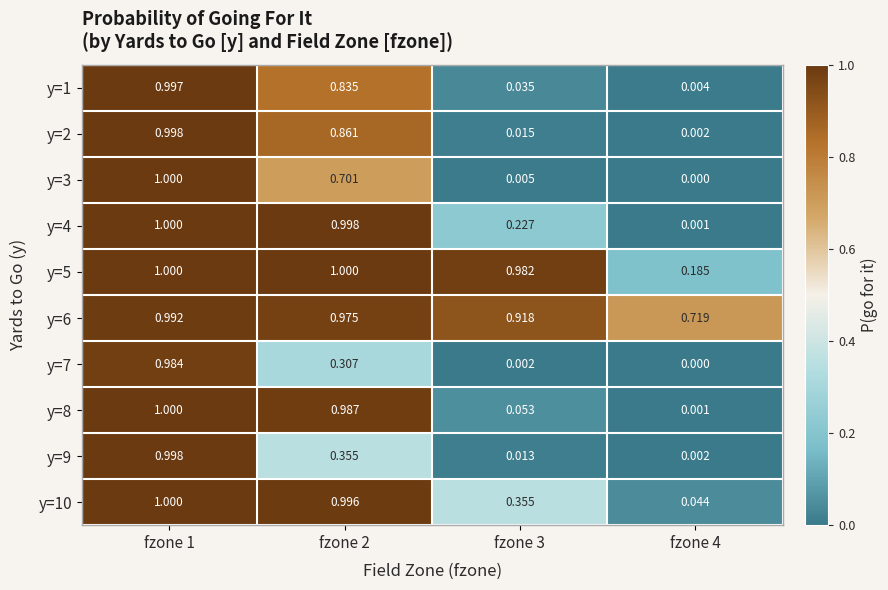

Rank the series at fzone 2 from highest to lowest value.

y=5, y=4, y=10, y=8, y=6, y=2, y=1, y=3, y=9, y=7